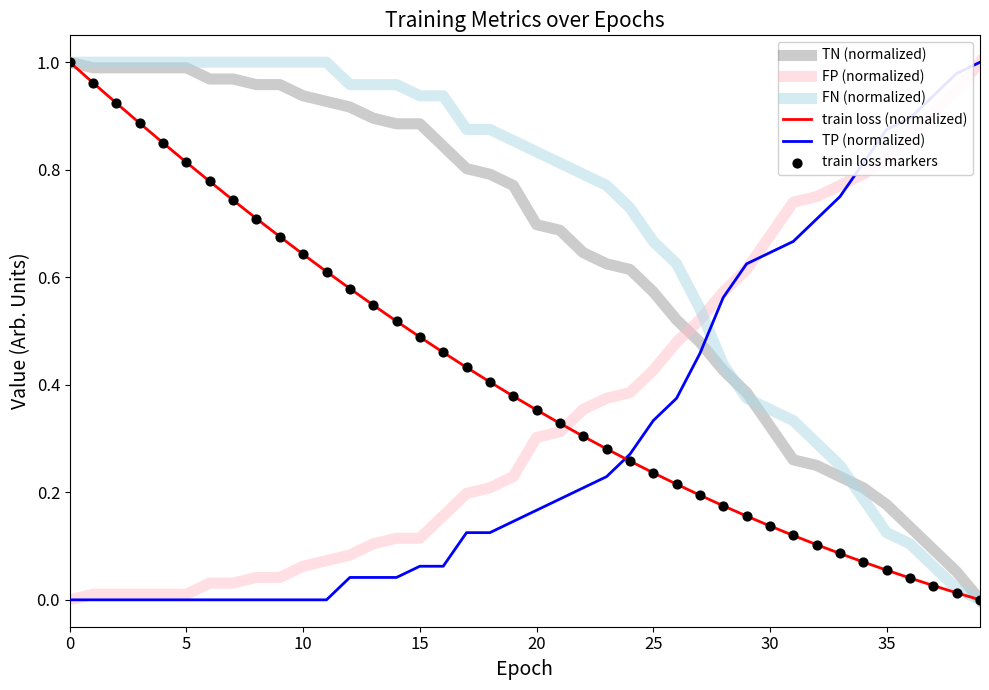

How many times do FP (normalized) and FN (normalized) cross each other?

1